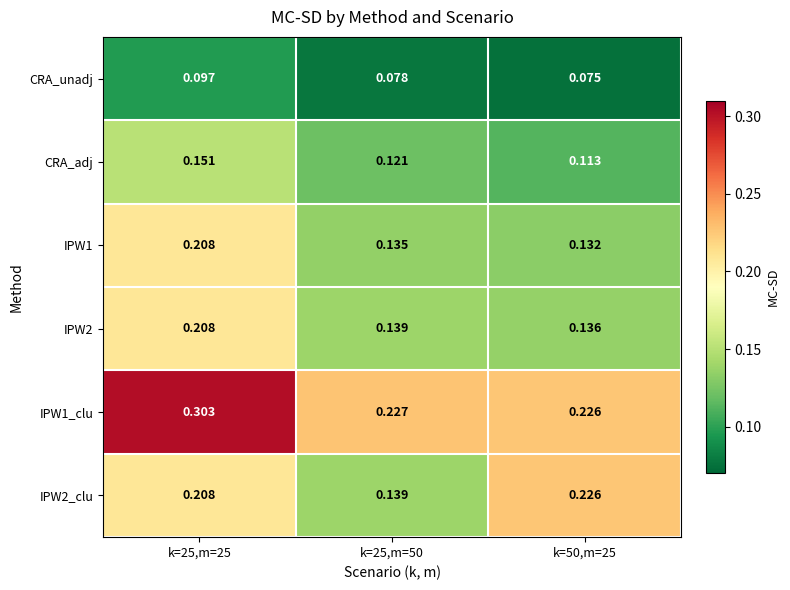

Is the value of IPW2_clu at k=25,m=25 greater than the value of IPW1_clu at k=25,m=50?

No